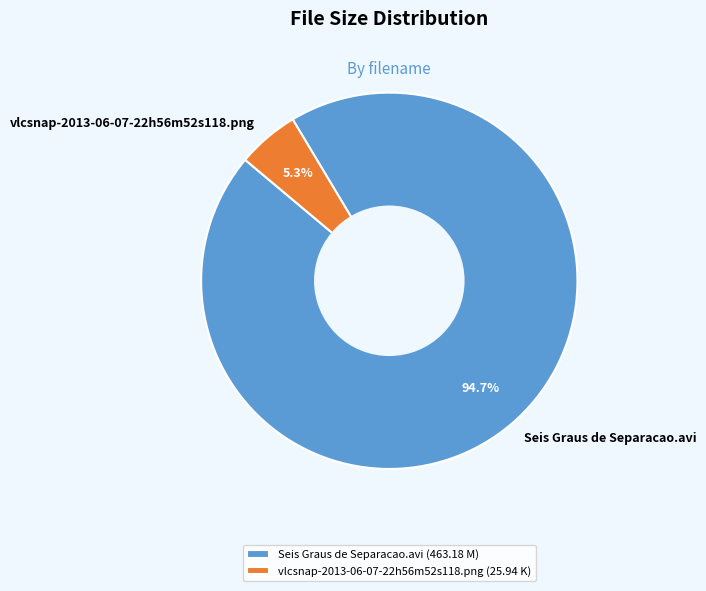

The Seis Graus de Separacao.avi slice represents 95% of the pie. True or false?

True